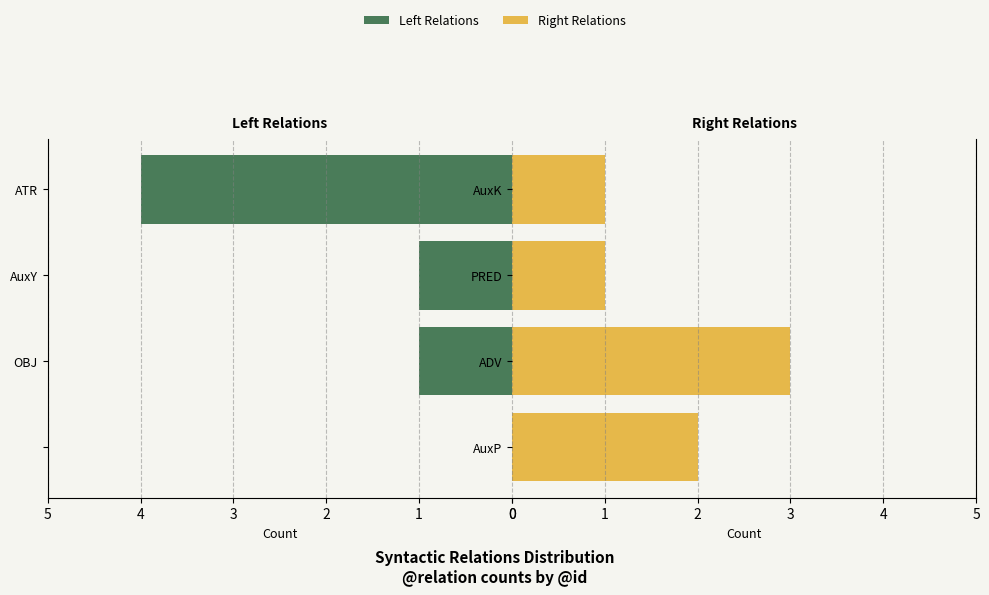

Is the value of Right Relations at 3 greater than the value of Left Relations at 2?

No